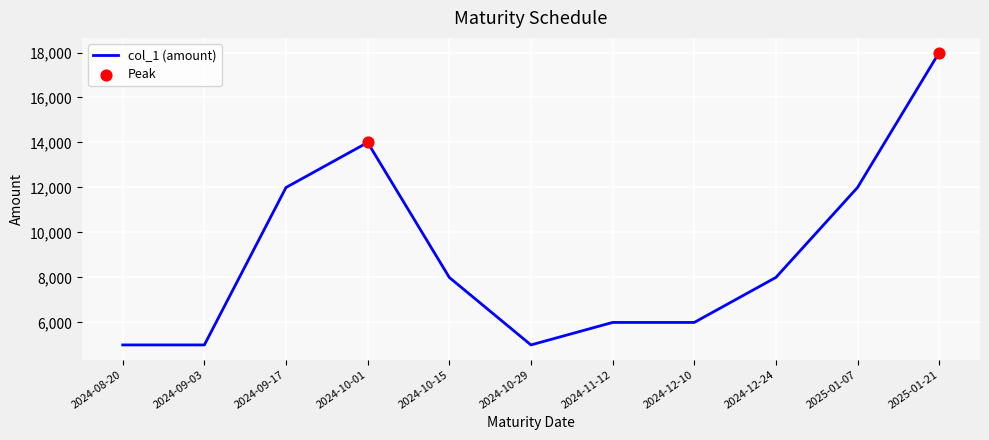

What is the ratio of the value at 2024-10-01 to the value at 2024-09-03?

2.8